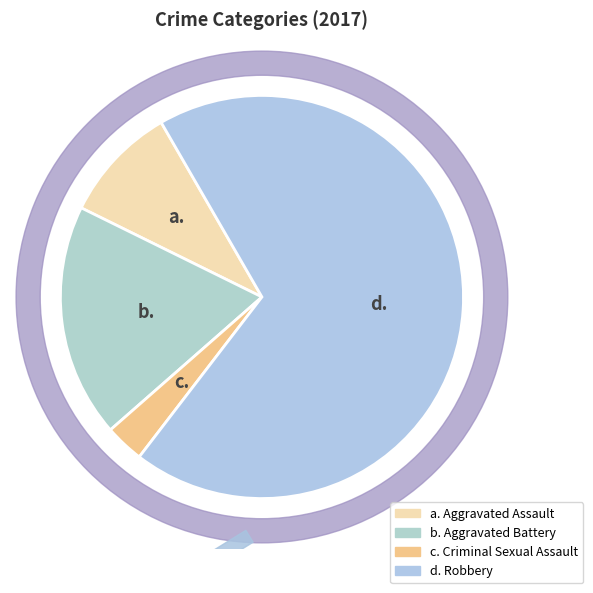

What is the majority slice?

Robbery